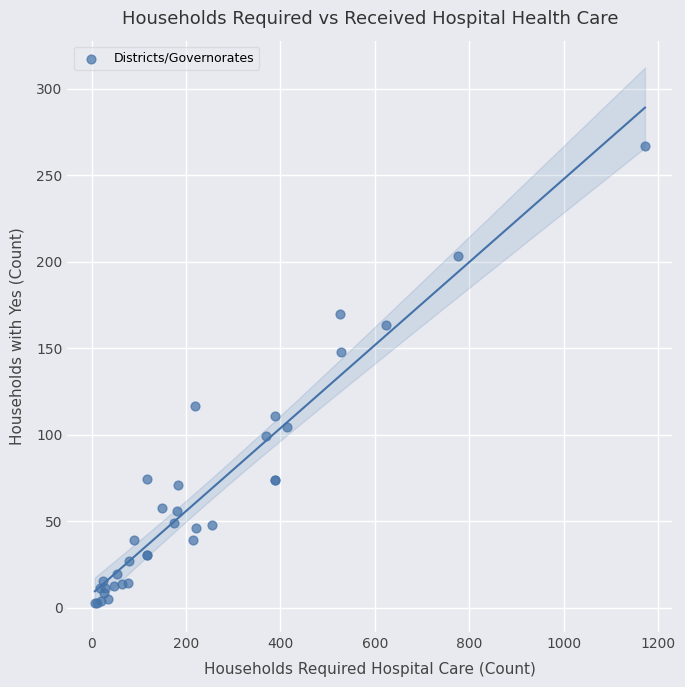

What Y value in the scatter plot is closest to 134?

147.9